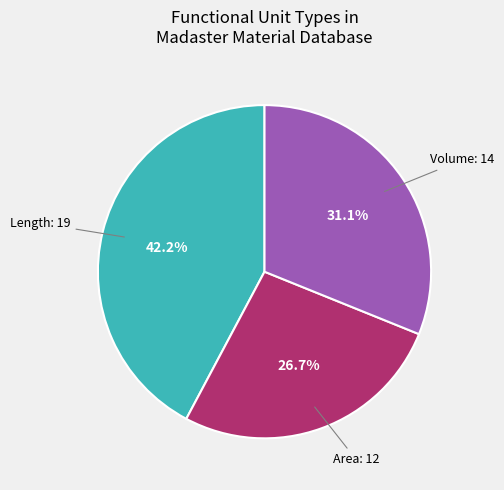

To the nearest percent, what percentage of the pie is Volume?

31%